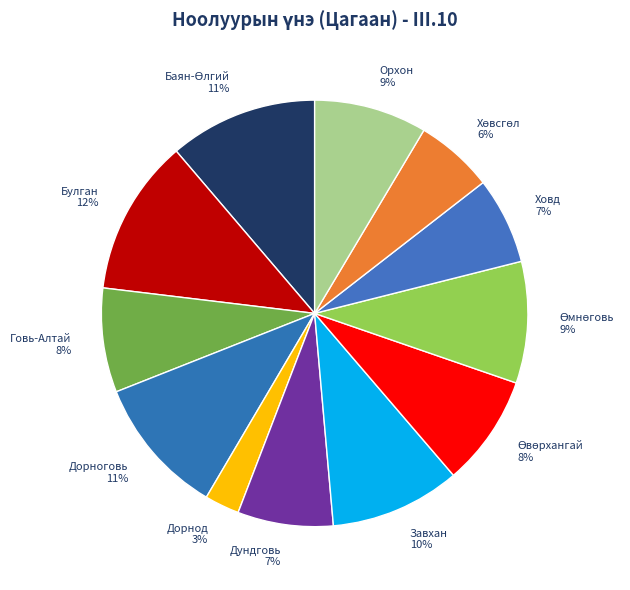

Does Говь-Алтай represent more than half of the total?

No